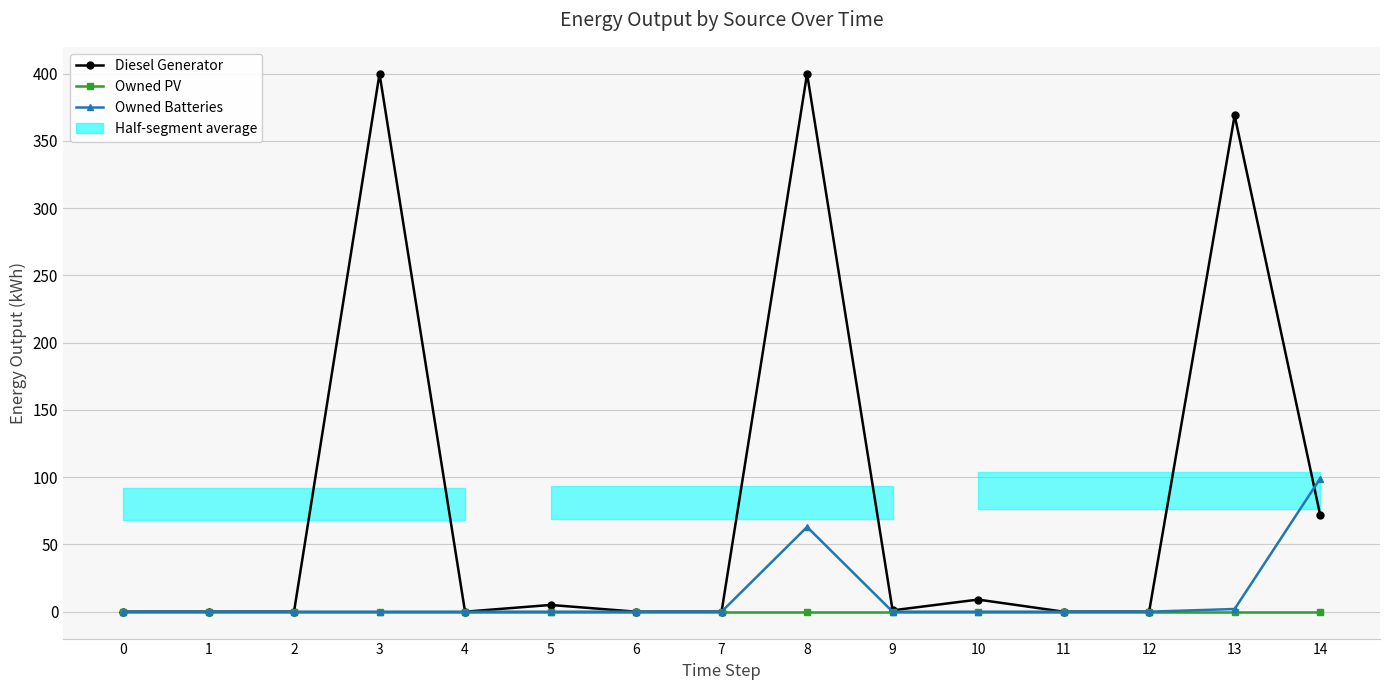

Does the chart display data point markers on the line(s)?

Yes